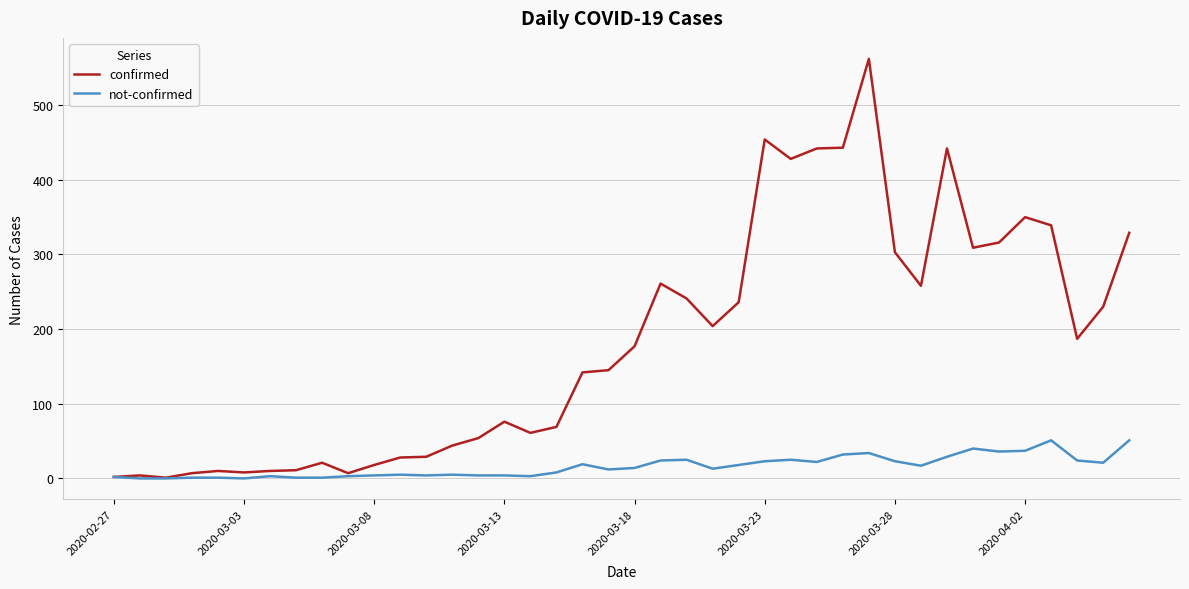

Which series has the widest spread of values?

confirmed